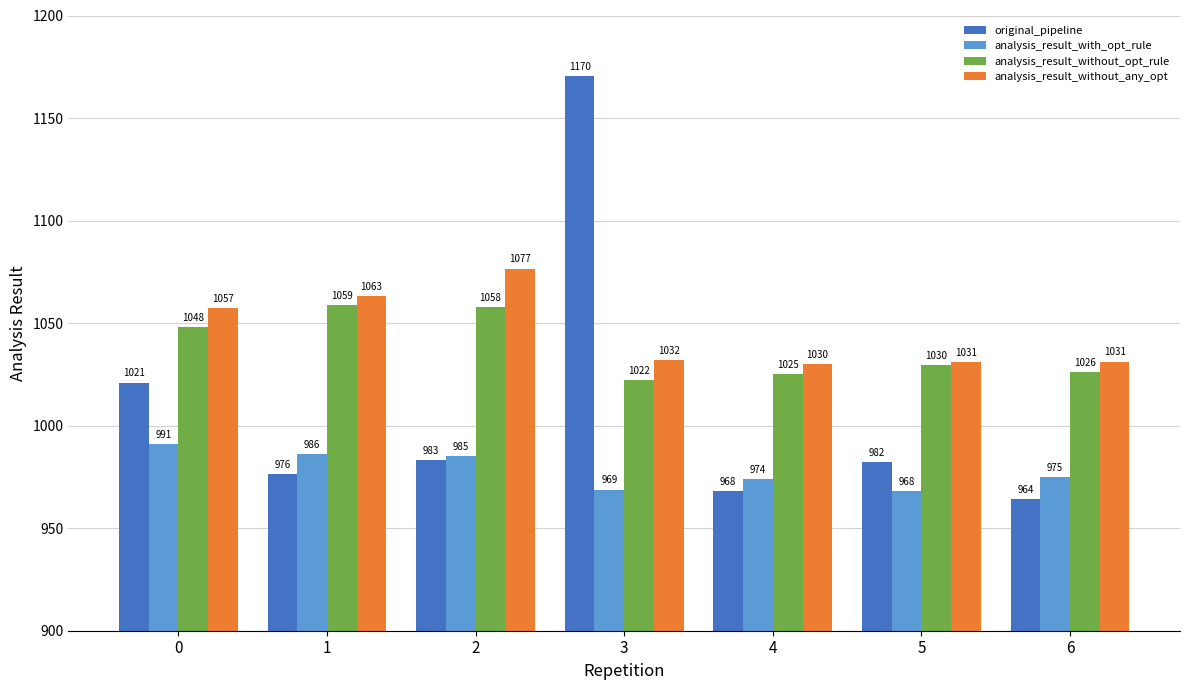

Are the bars grouped side by side (vs. stacked)?

Yes